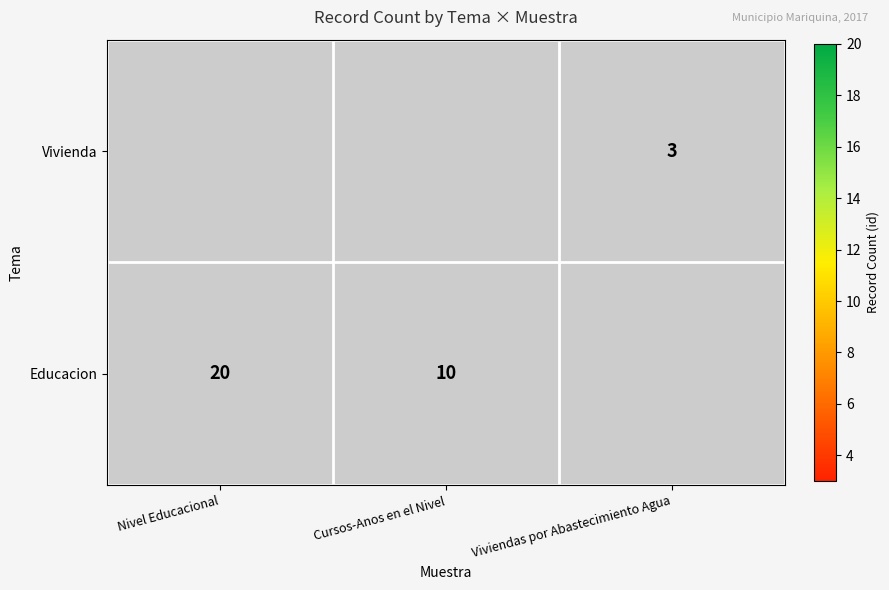

The Educacion series shows 20 at Nivel Educacional. True or false?

True